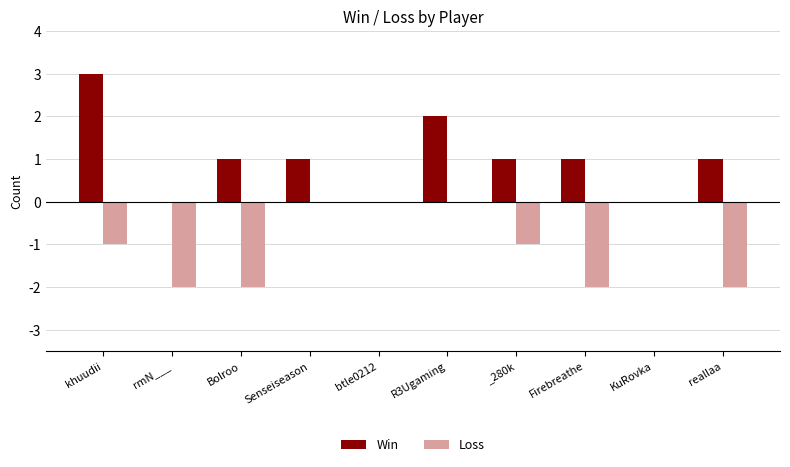

The Win series shows 0 at btle0212. True or false?

True